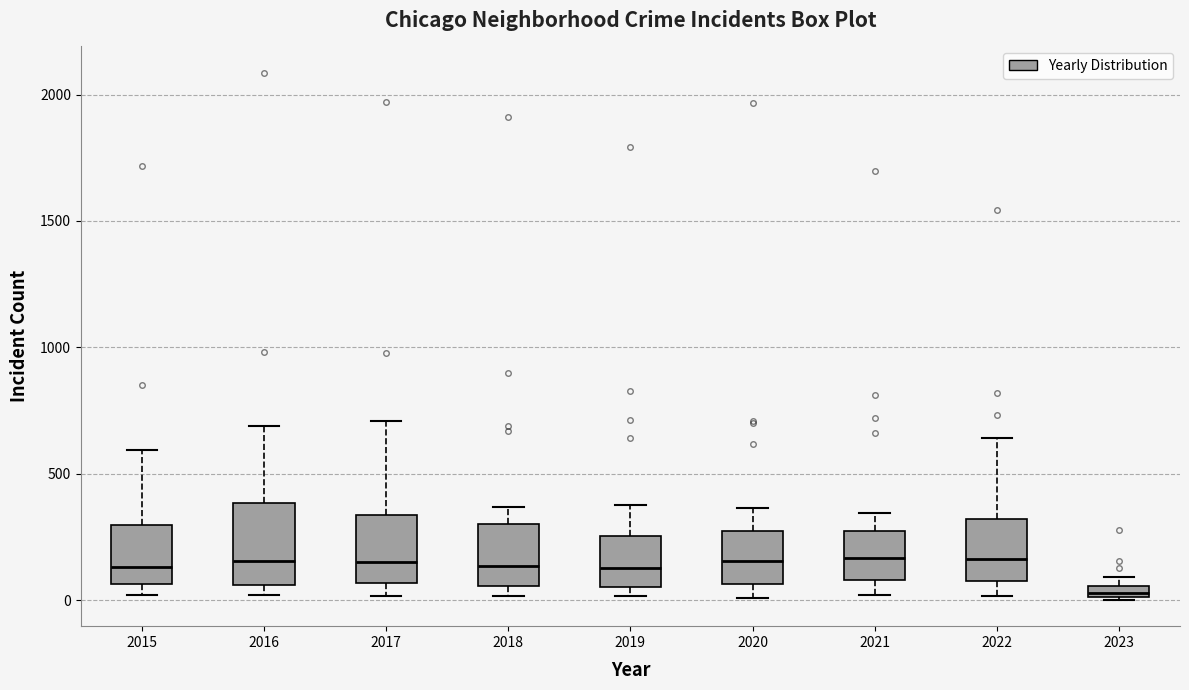

Where does the median line of the box at x = 2018 sit on the y-axis? The values are not printed on the chart, so give them approximately, as read against the axis.

150